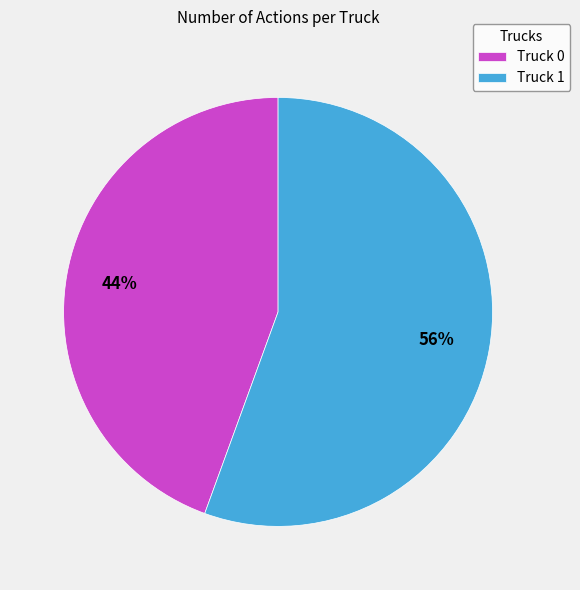

To the nearest percent, what is the combined percentage of Truck 1 and Truck 0?

100%